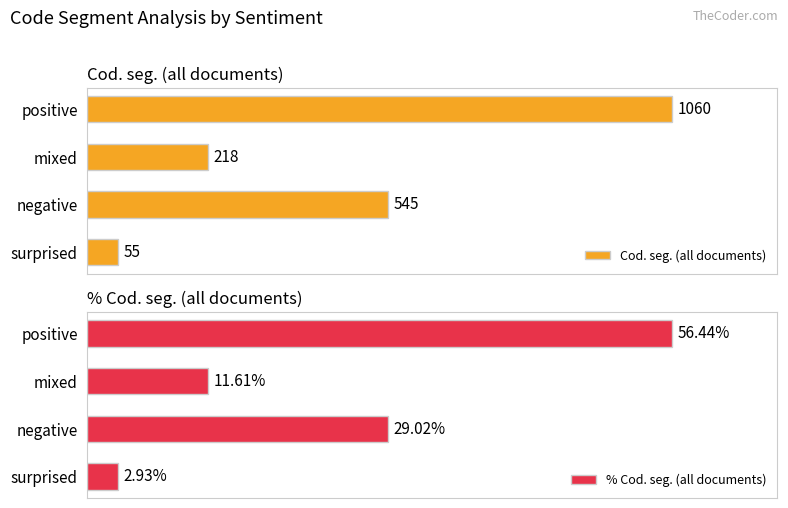

Which series has the largest total across all categories?

Cod. seg. (all documents)